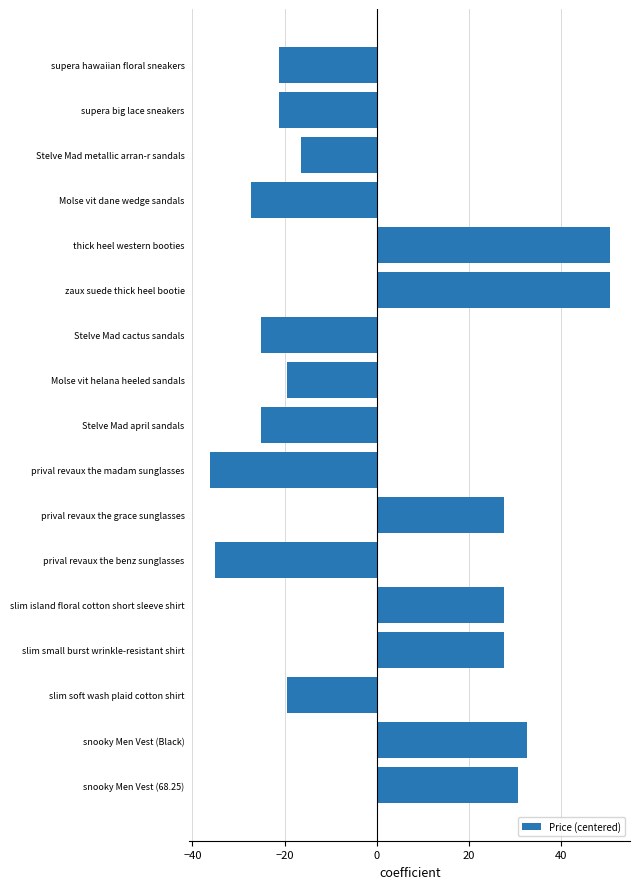

What is the label of the 1st bar from the top?

supera hawaiian floral sneakers